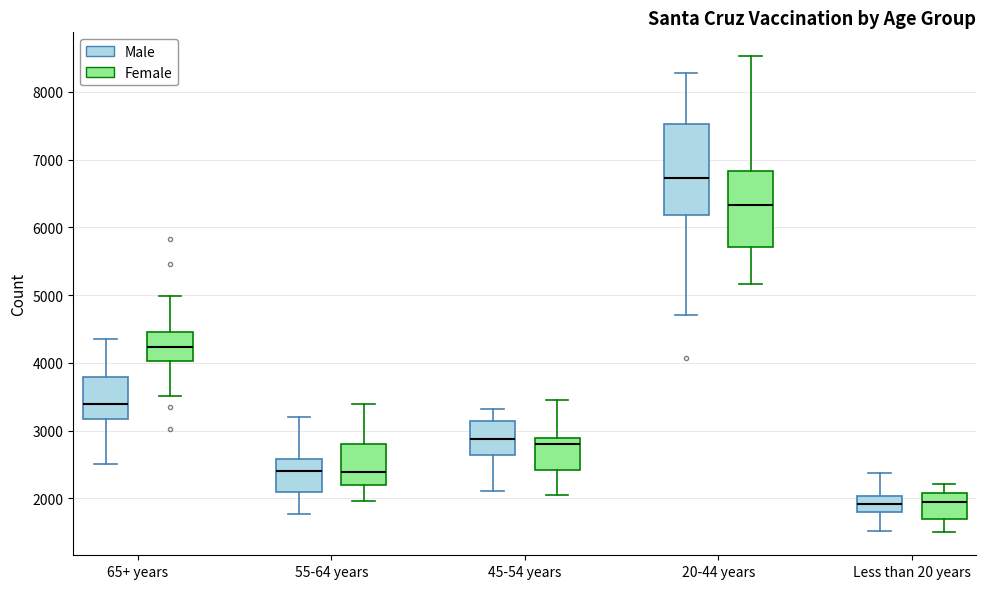

Comparing the boxes themselves (not the whiskers), which one is the tallest?

20-44 years (Male)